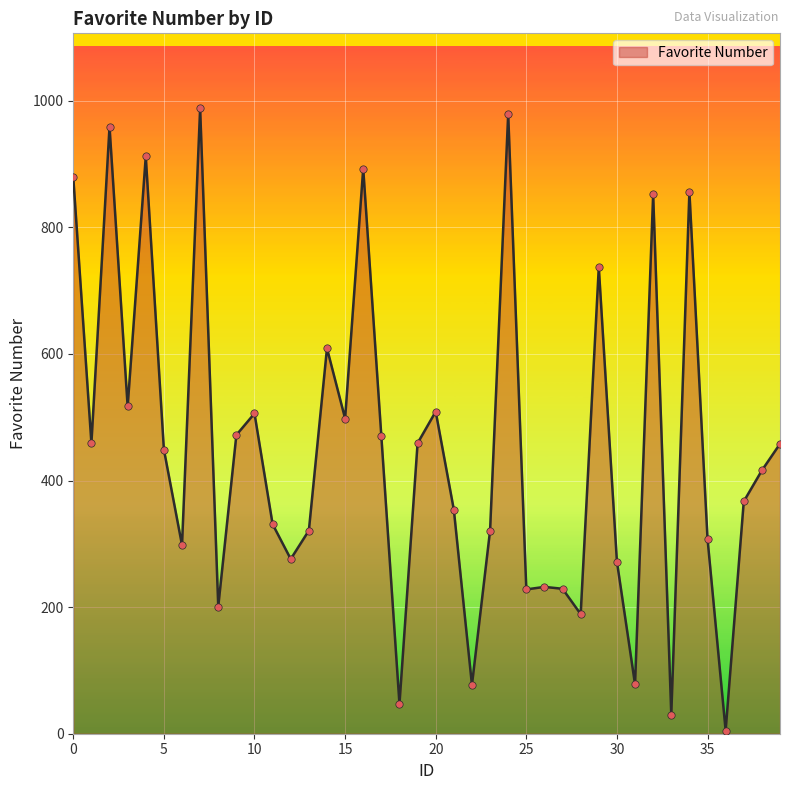

What is the difference between the maximum and minimum values?

983